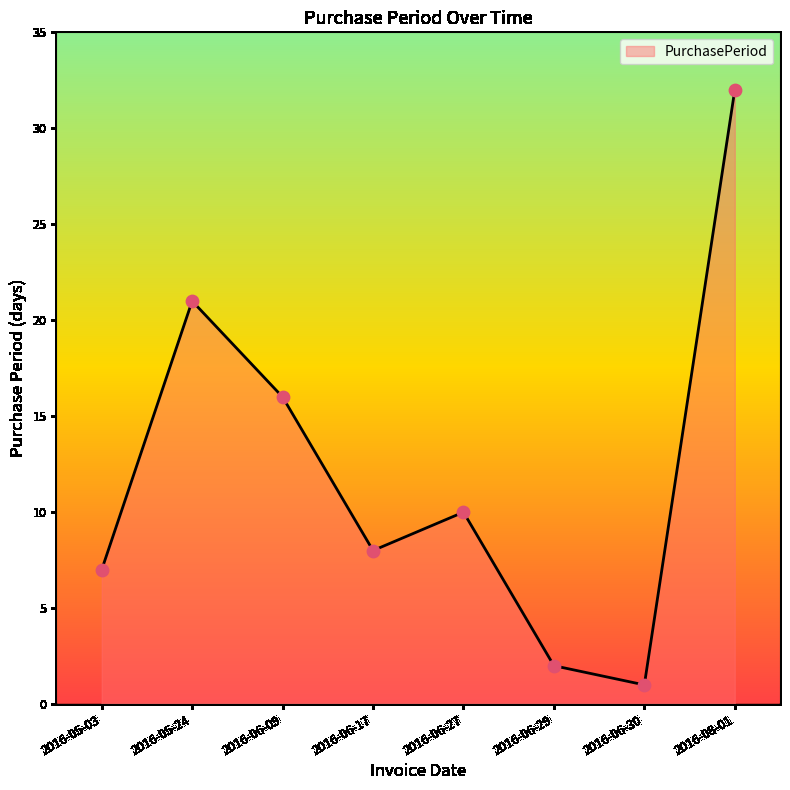

What is the change in value from 2016-05-24 to 2016-08-01?

+11